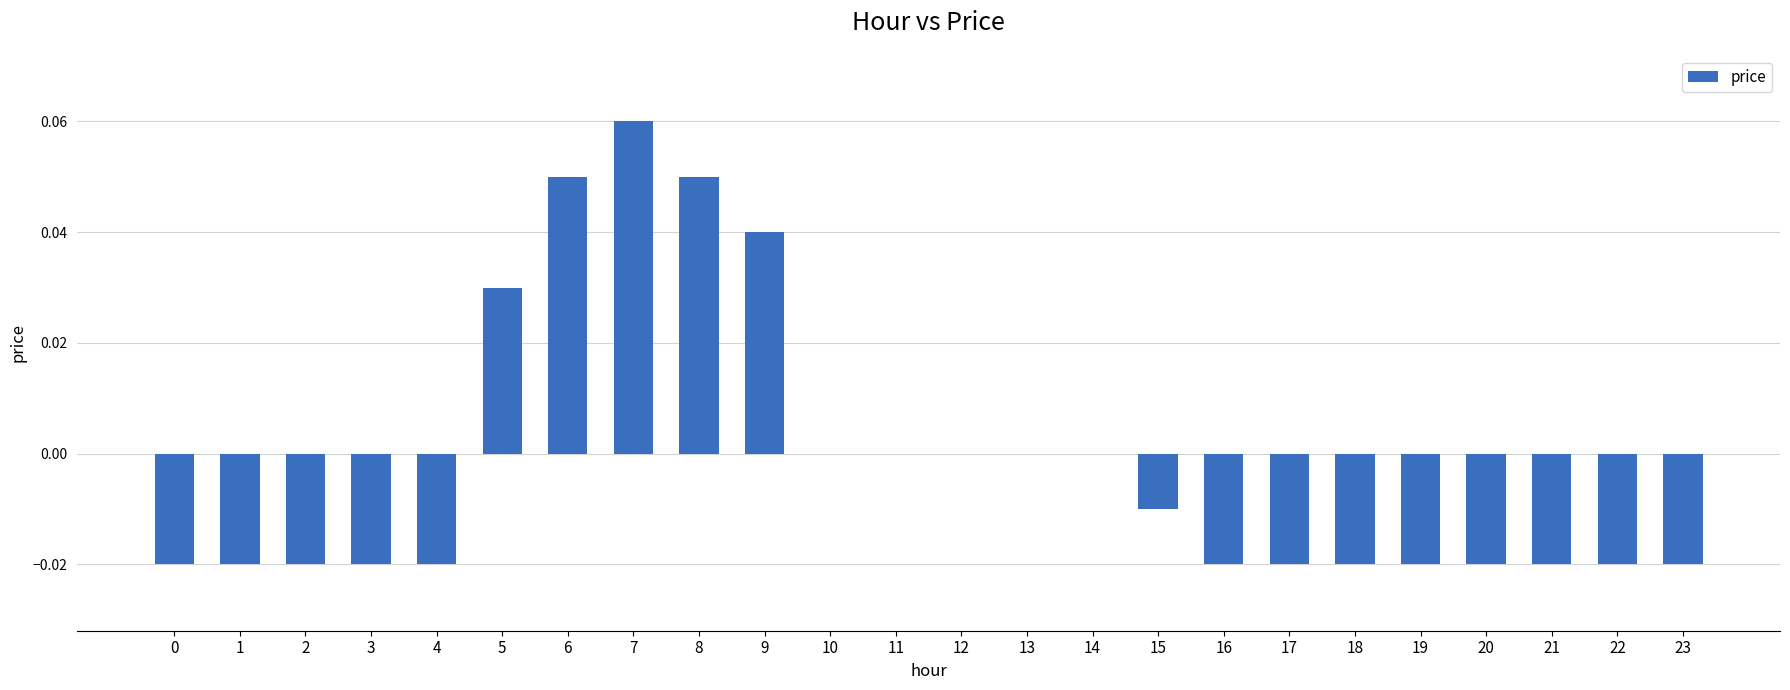

The value at 5 is 0.1. True or false?

False